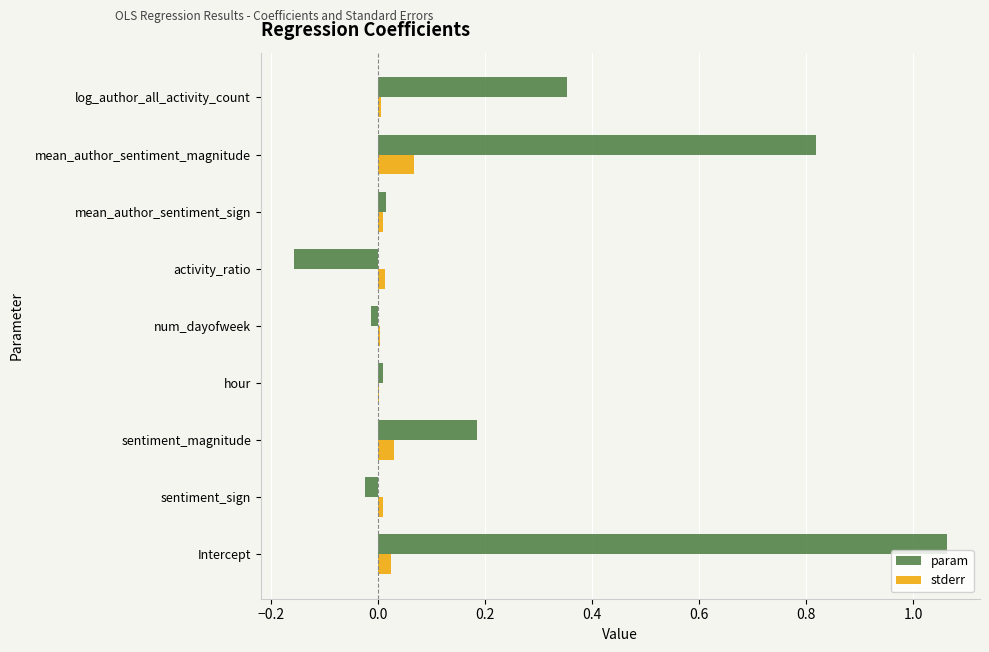

Which series has the largest total across all categories?

param